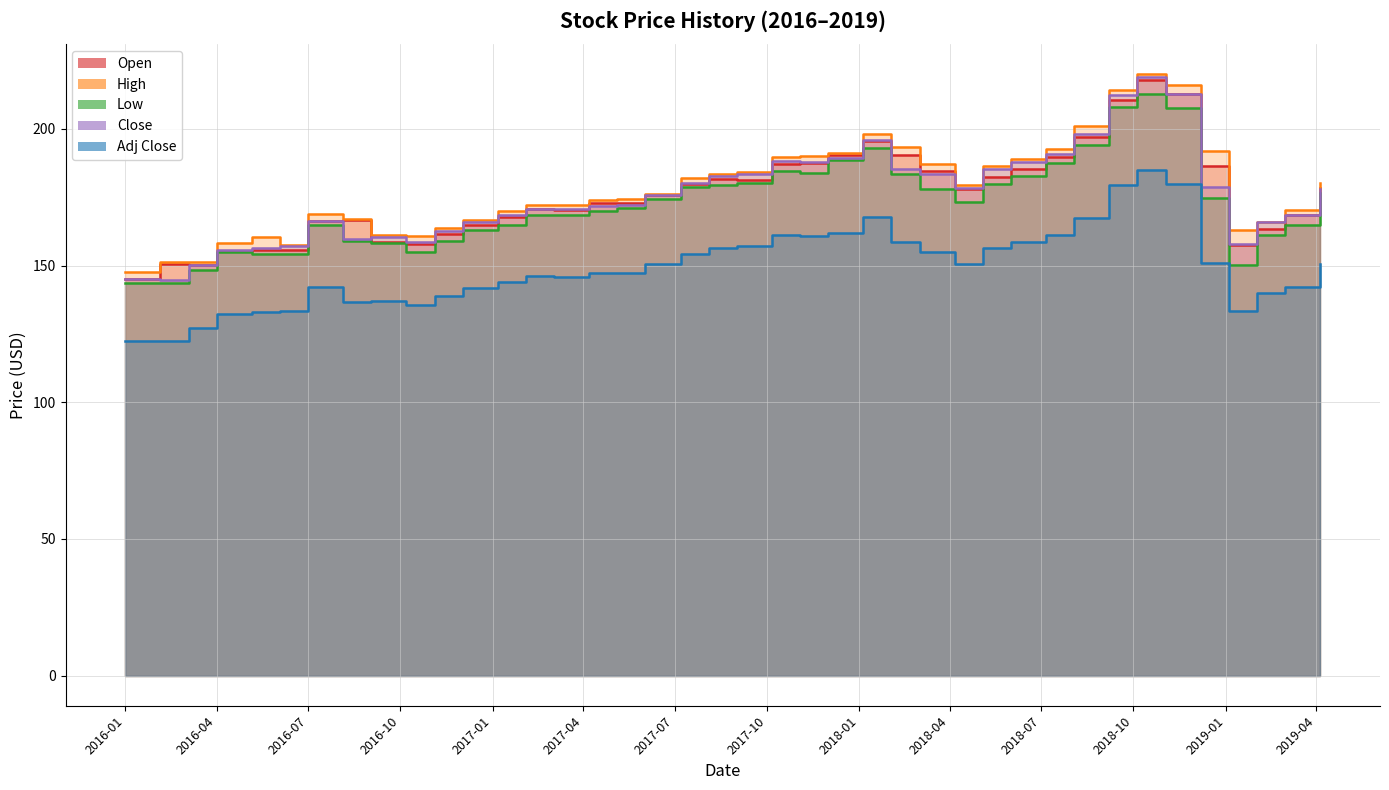

At which label does Low first exceed 173?

2017-06-02